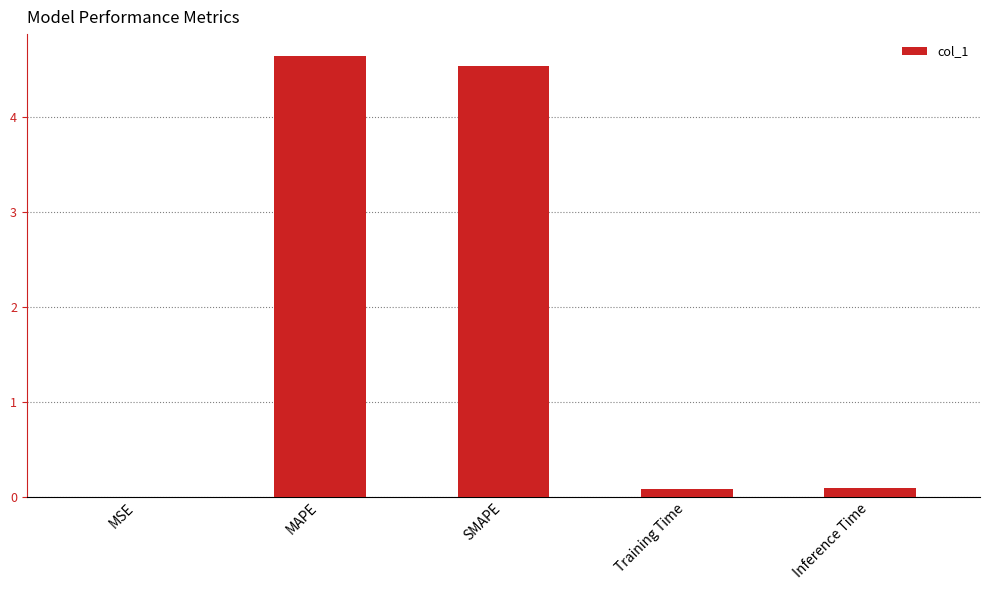

How many series are shown in this chart?

1